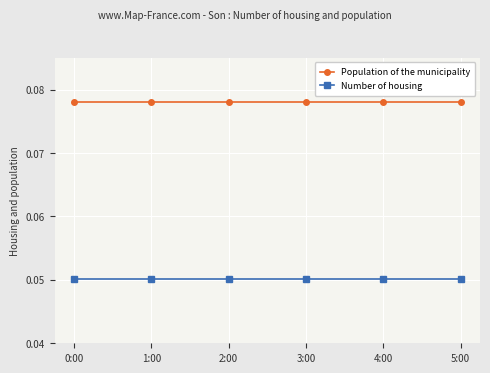

Is the value of Number of housing at 5:00 greater than the value of Population of the municipality at 5:00?

No